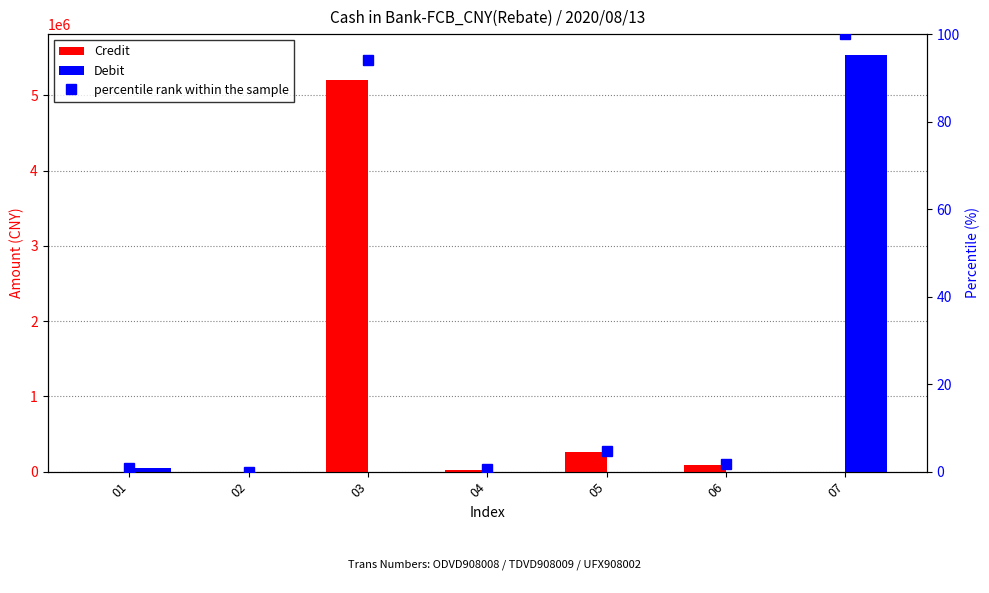

How many series are shown in this chart?

3